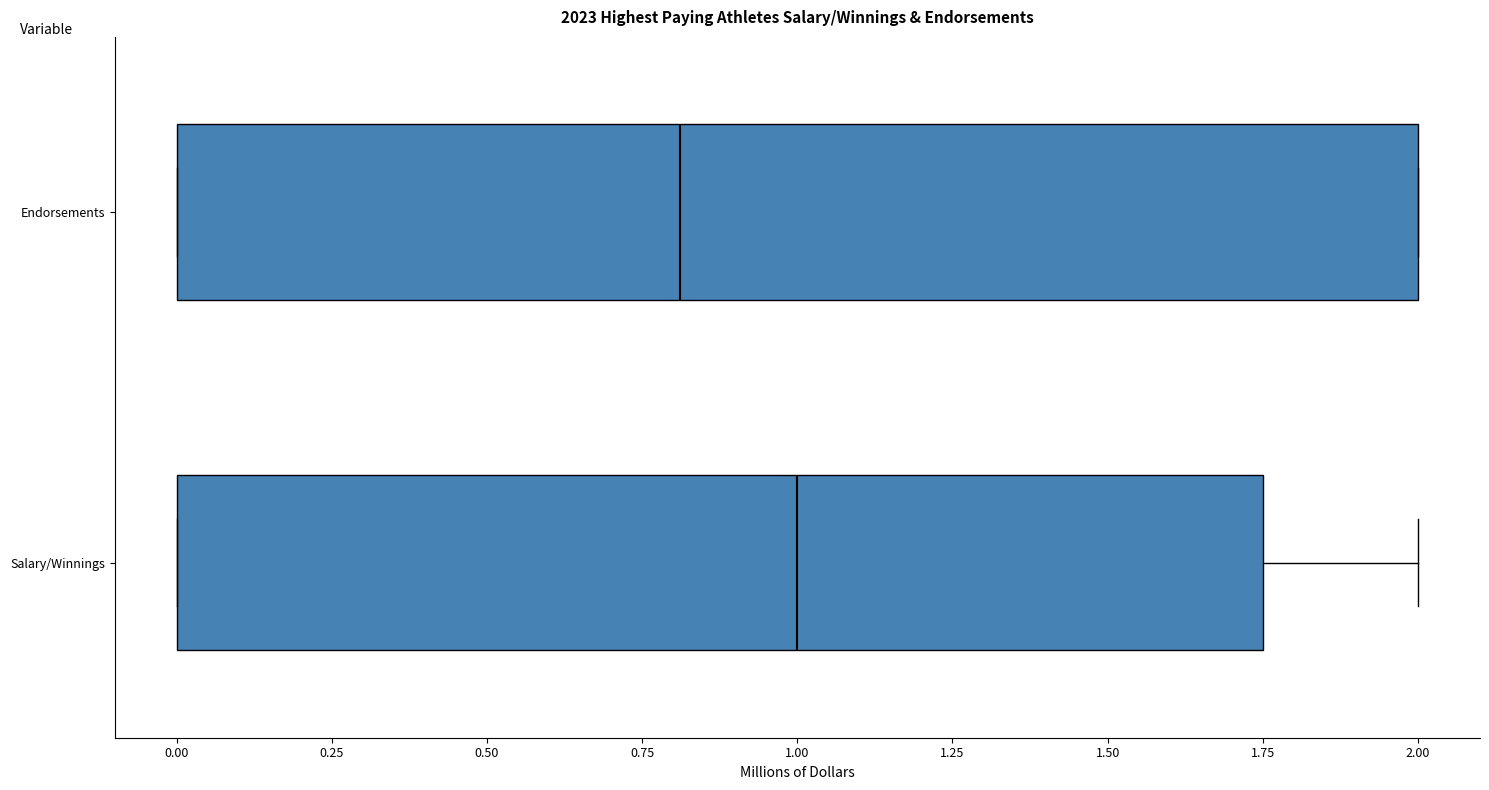

Reading bottom to top, read every box against the x-axis: the position of its median line, the range the box covers, and the ends of its whiskers. The values are not printed on the chart, so give them approximately, as read against the axis.

Salary/Winnings: median 1.00, box 0.00 to 1.75, whiskers 0.00 to 2.00
Endorsements: median 0.80, box 0.00 to 2.00, whiskers 0.00 to 2.00